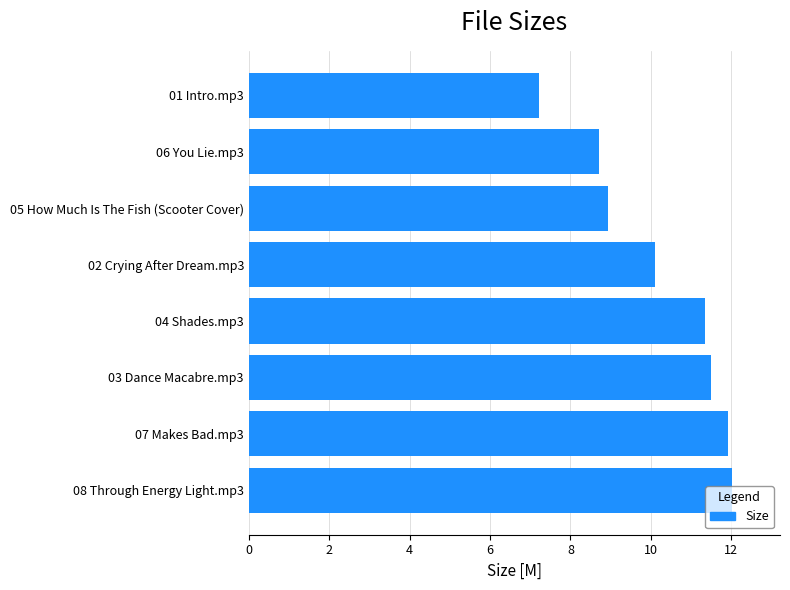

What is the change in value from 04 Shades.mp3 to 02 Crying After Dream.mp3?

-1.2